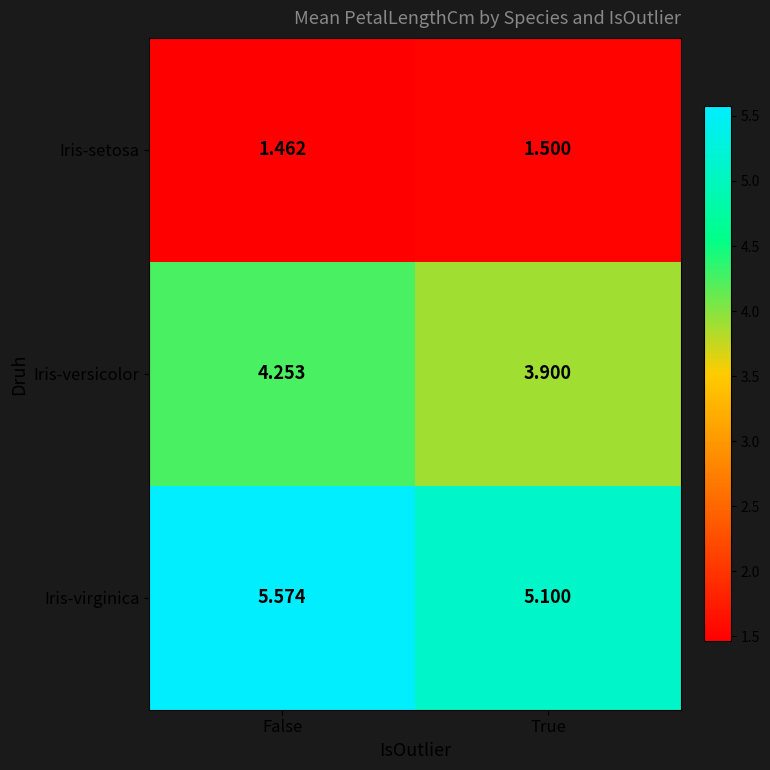

Rank the categories by Iris-setosa value from highest to lowest.

True, False